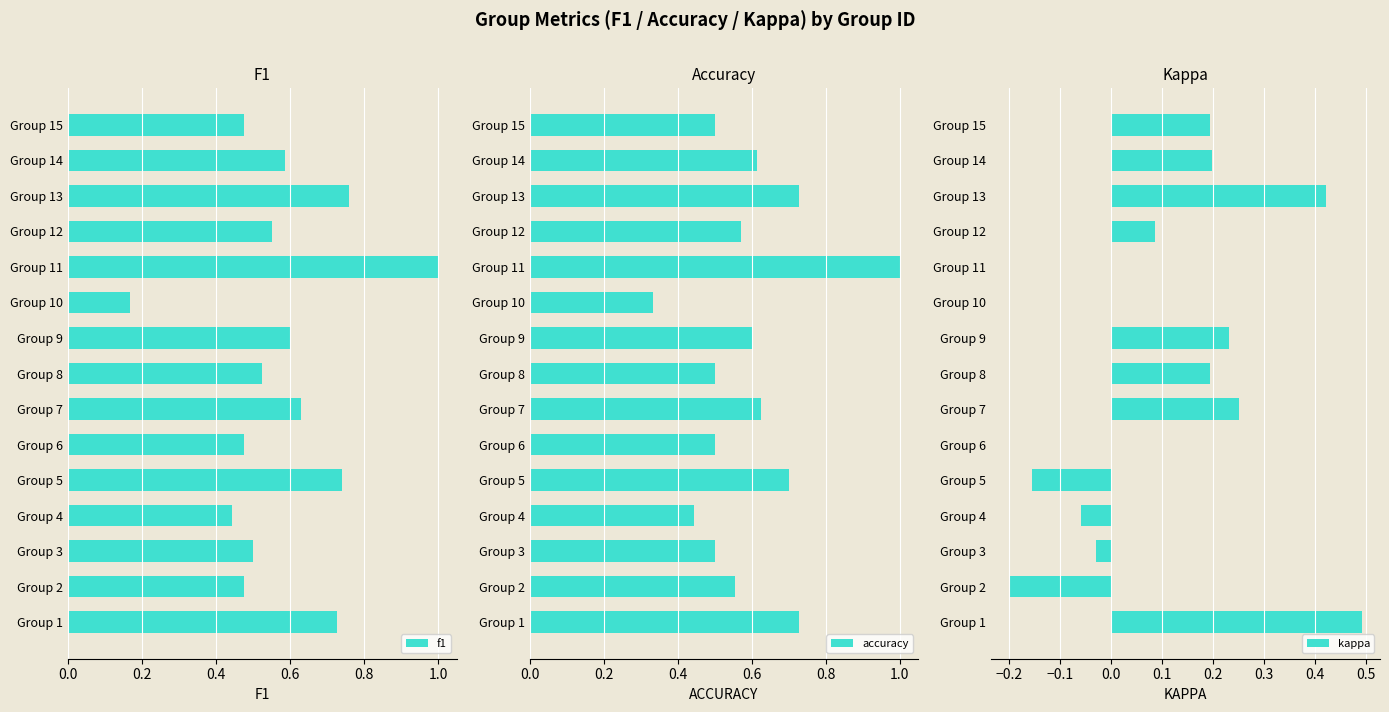

True or false: kappa has a value of 0.4 at Group 7.

False